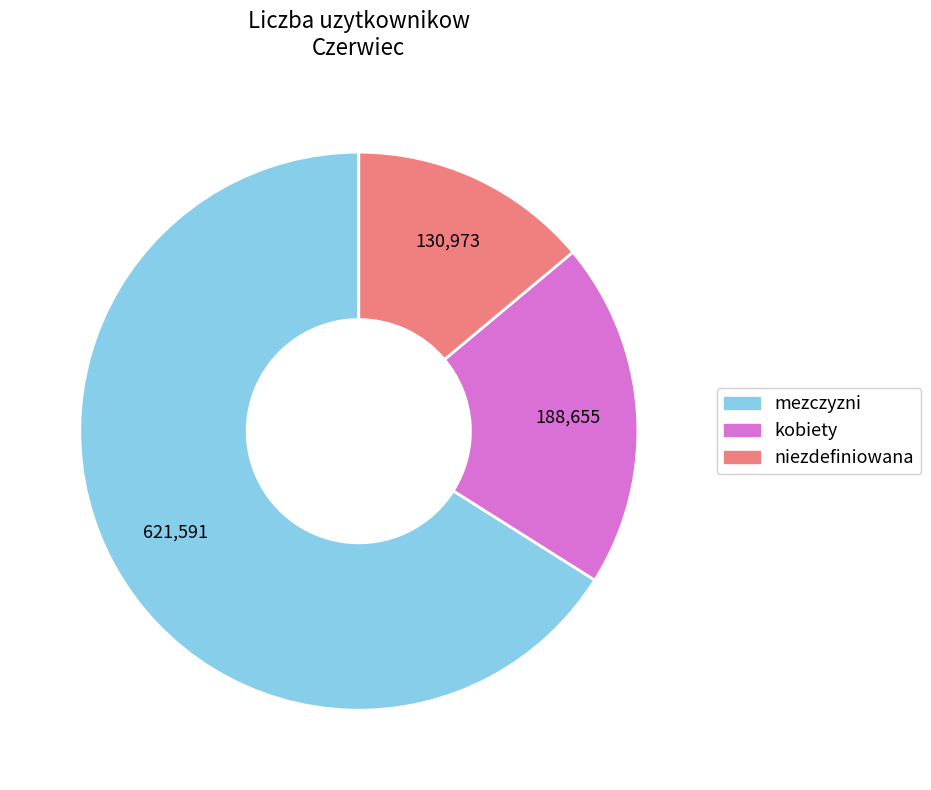

Does any single category account for the majority?

Yes